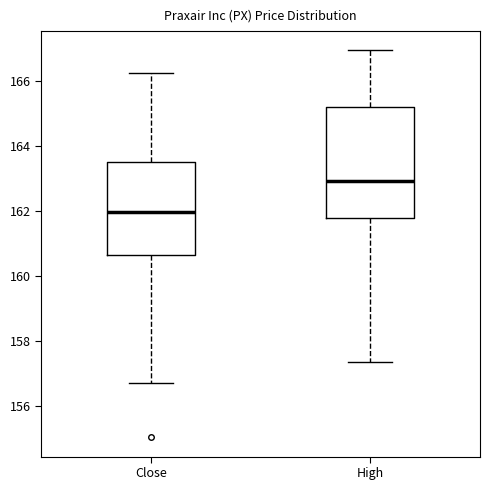

Reading left to right, transcribe this box plot: for each box, give where its median line is, the range the box spans, and where its two whiskers end, as read against the y-axis. The values are not printed on the chart, so give them approximately, as read against the axis.

Close: median 162.0, box 160.6 to 163.6, whiskers 156.8 to 166.2
High: median 163.0, box 161.8 to 165.2, whiskers 157.4 to 167.0